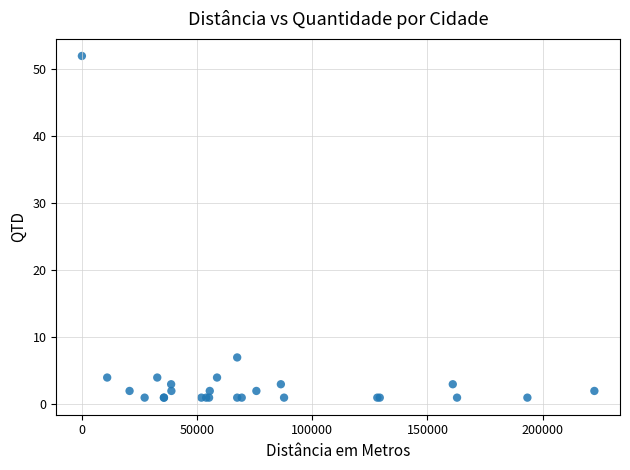

What Y value in the scatter plot is closest to 26?

7